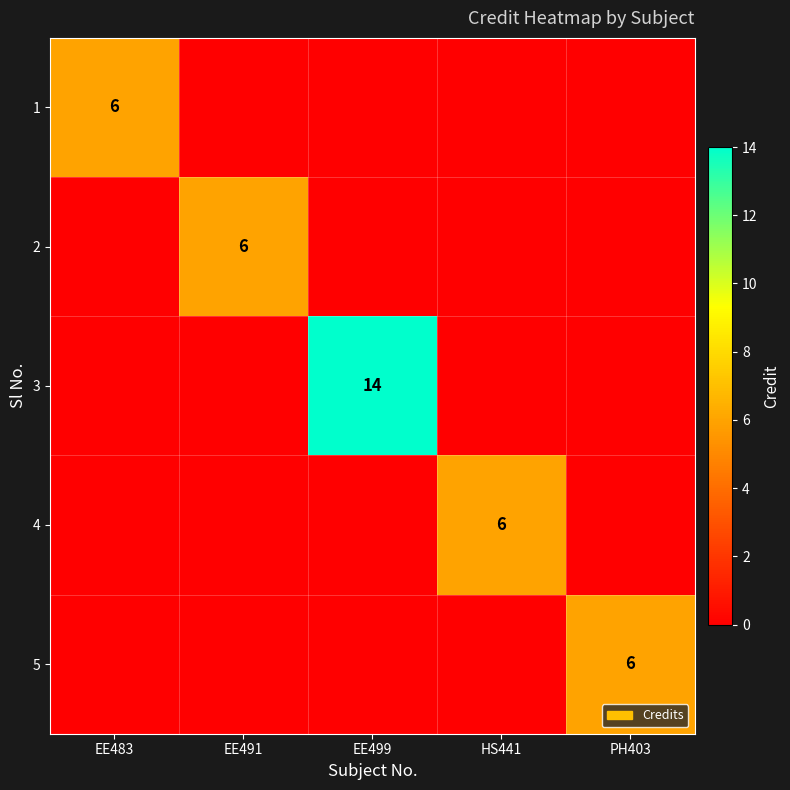

Is it true that 2 equals 3 at EE491?

False